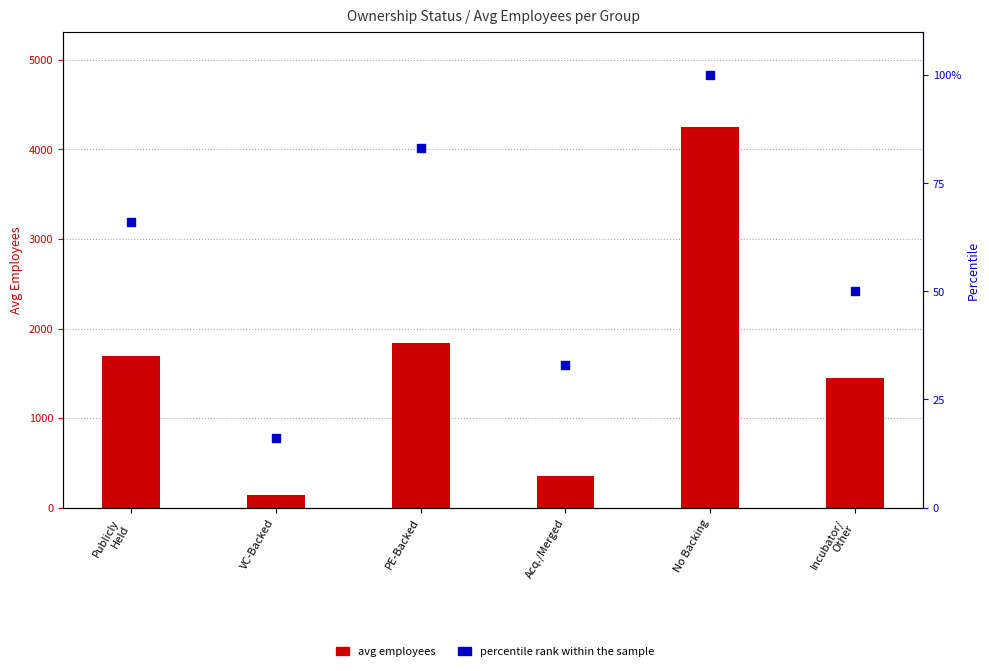

Which series contains the highest Y value?

avg employees